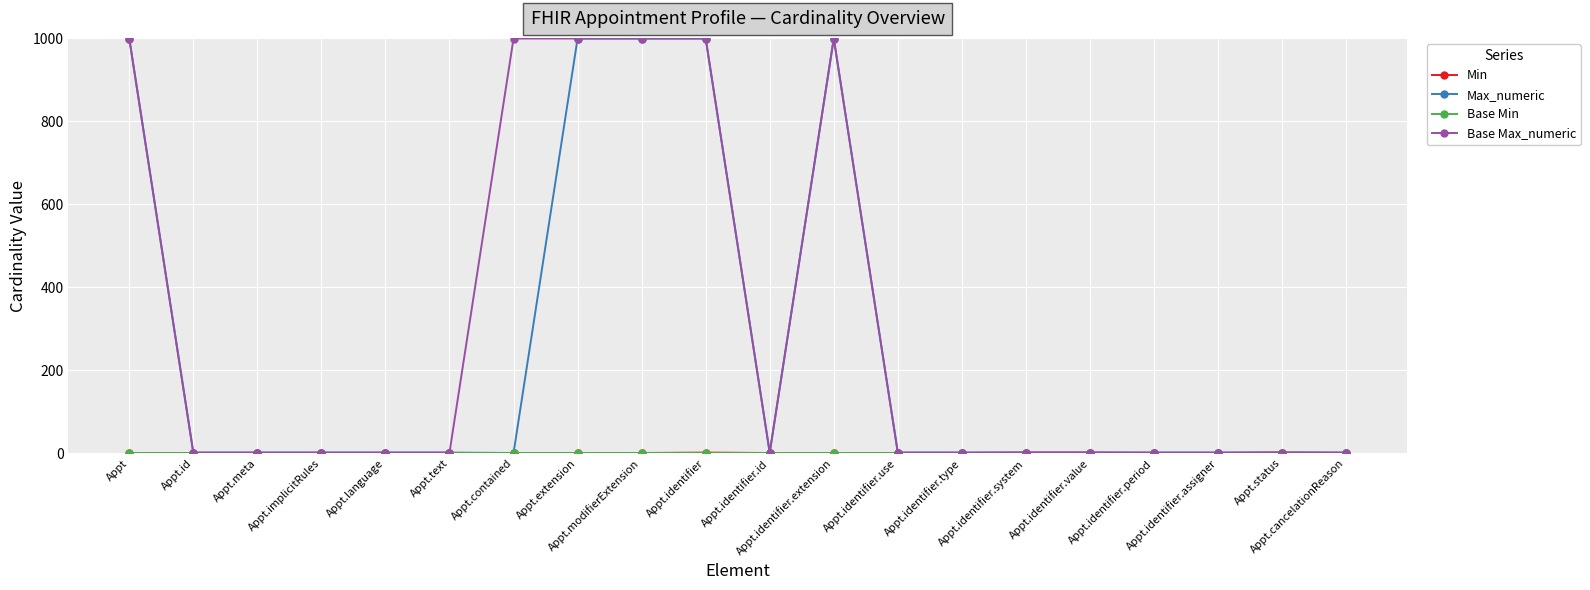

True or false: Max_numeric has more than 0 interior local peaks.

True